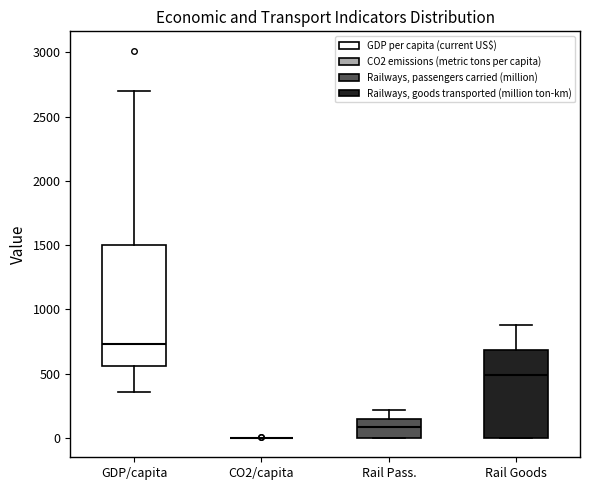

Reading left to right, transcribe this box plot: for each box, give where its median line is, the range the box spans, and where its two whiskers end, as read against the y-axis. The values are not printed on the chart, so give them approximately, as read against the axis.

GDP/capita: median 750, box 550 to 1500, whiskers 350 to 2700
CO2/capita: box collapsed to a line at 0, whiskers 0 to 0
Rail Pass.: median 100, box 0 to 150, whiskers 0 to 200
Rail Goods: median 500, box 0 to 700, whiskers 0 to 900